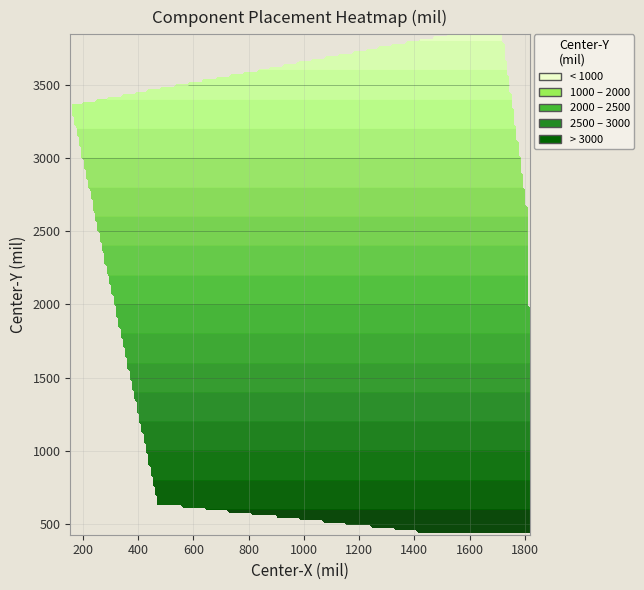

At how many categories does at least one series exceed 2857?

1